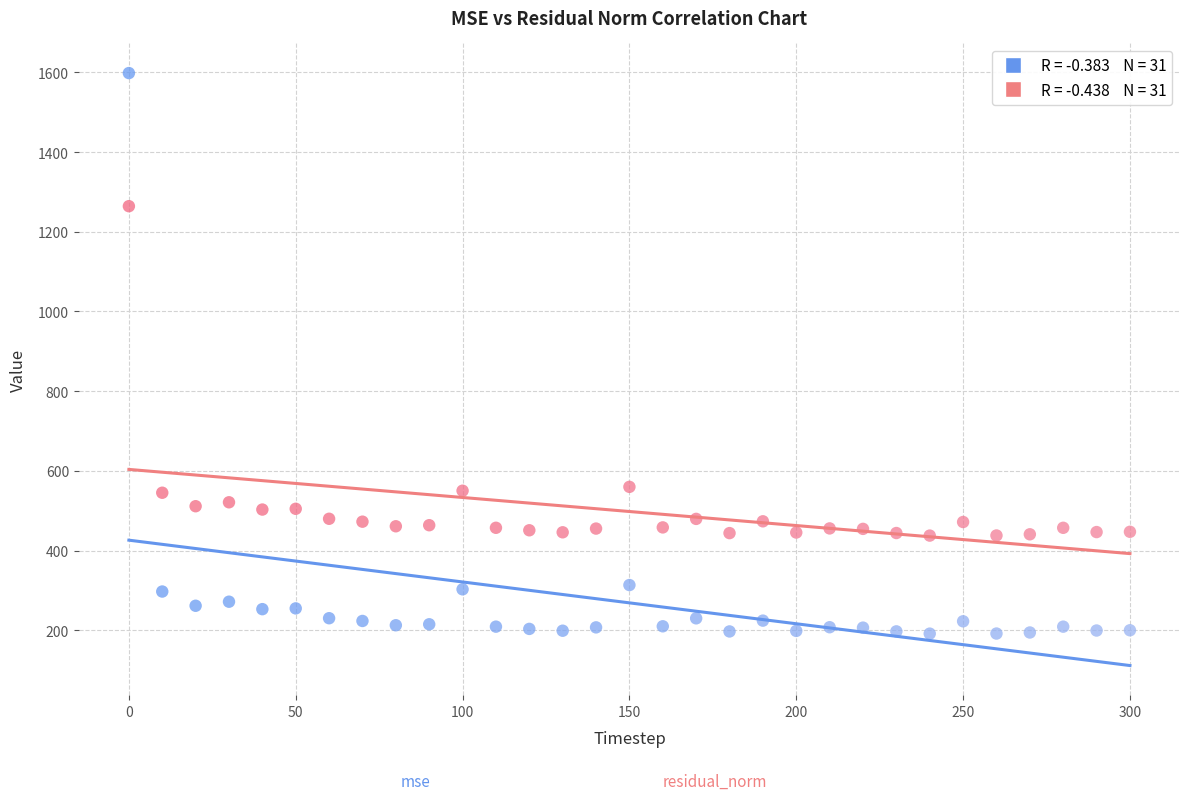

Across all data points, what is the range of Y values (max minus min)?

1407.1